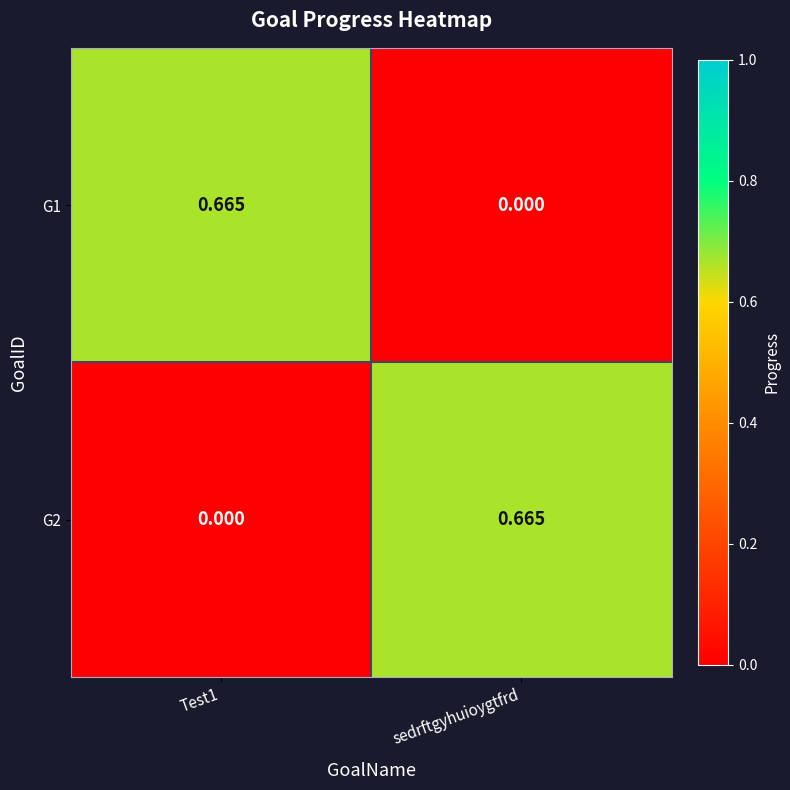

How many values in G1 are above zero?

1